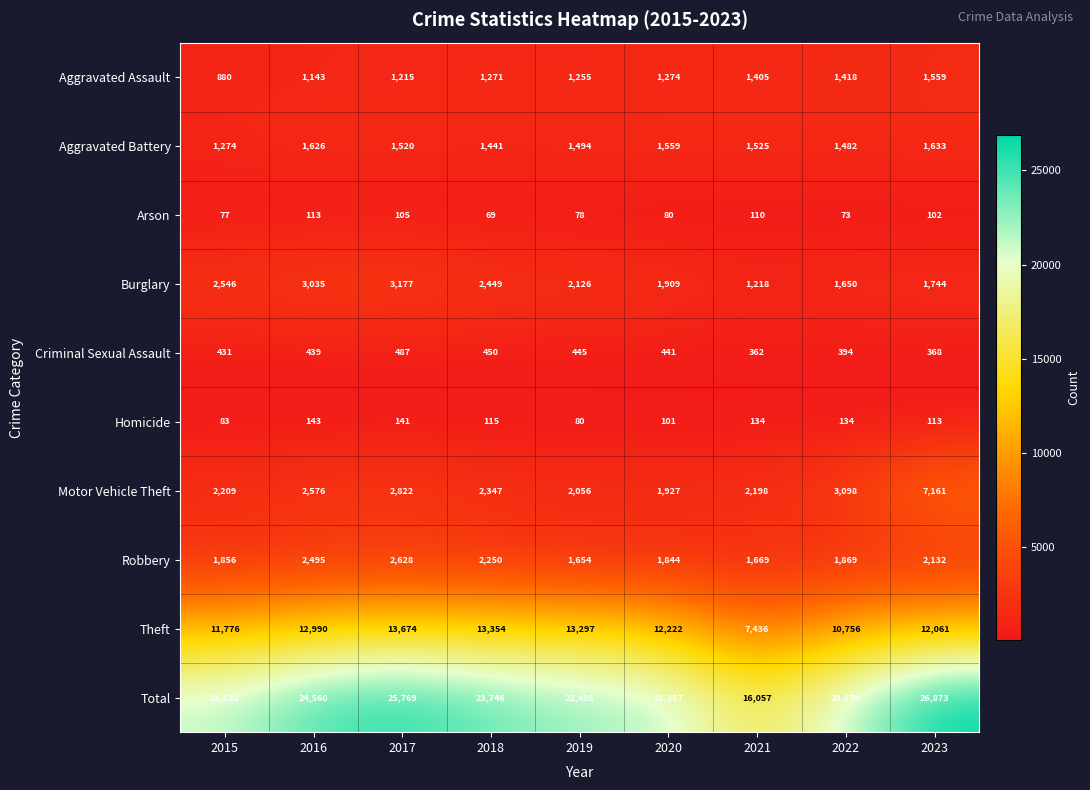

The Criminal Sexual Assault series shows 131 at 2022. True or false?

False